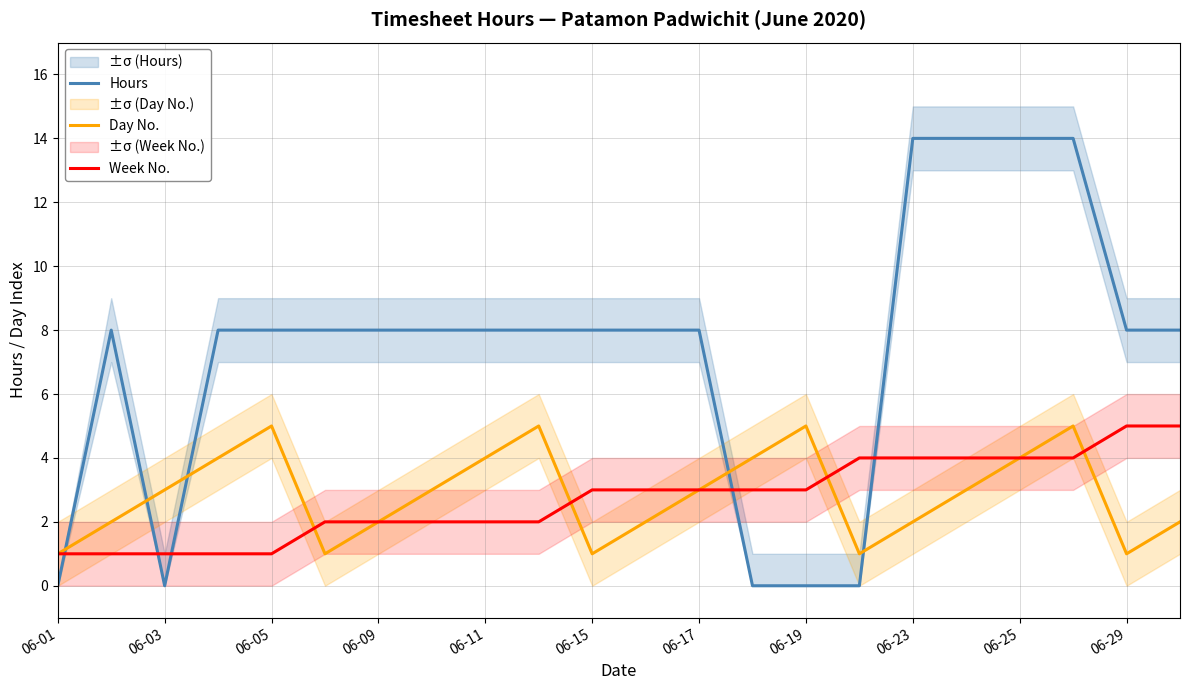

Count the Day No. values in the range 2 to 4.

13